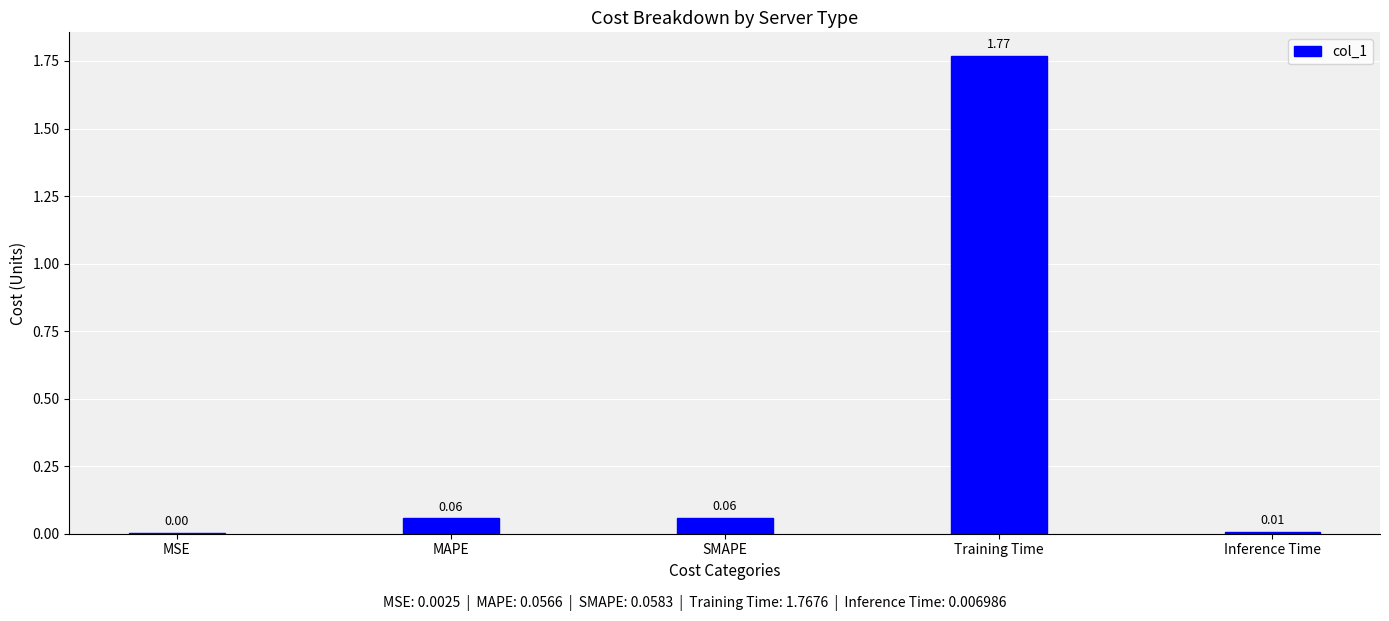

Which label corresponds to the largest value in the chart?

Training Time